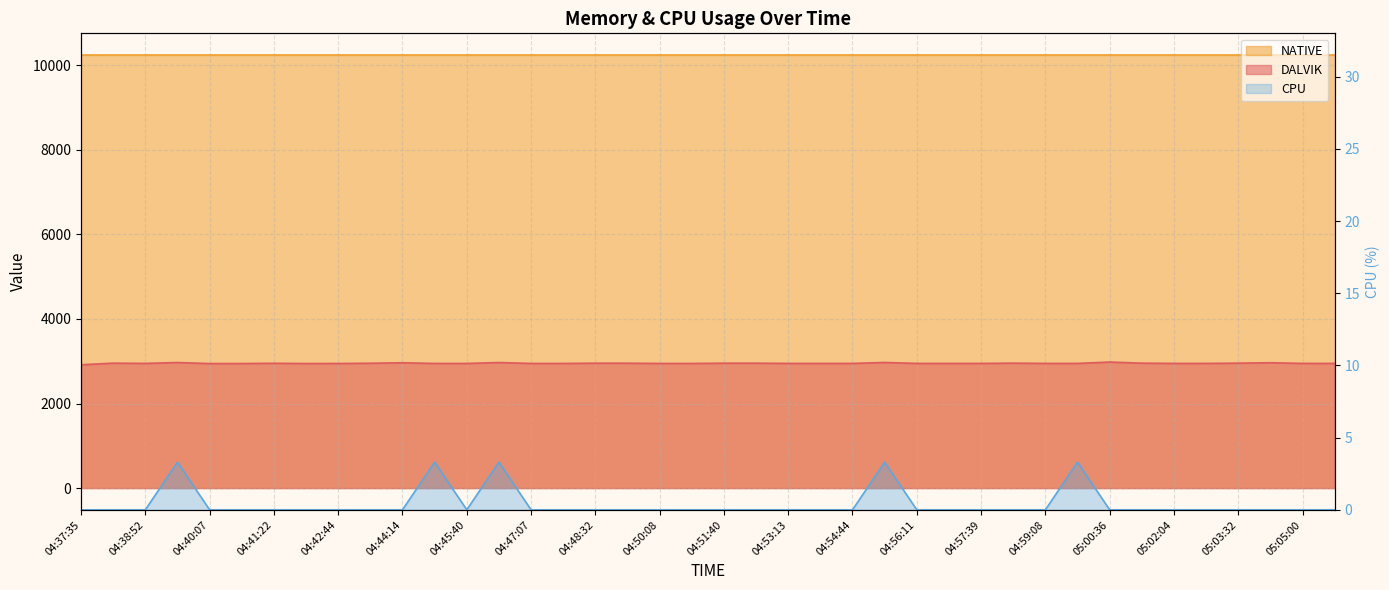

True or false: CPU and DALVIK intersect in this chart.

False